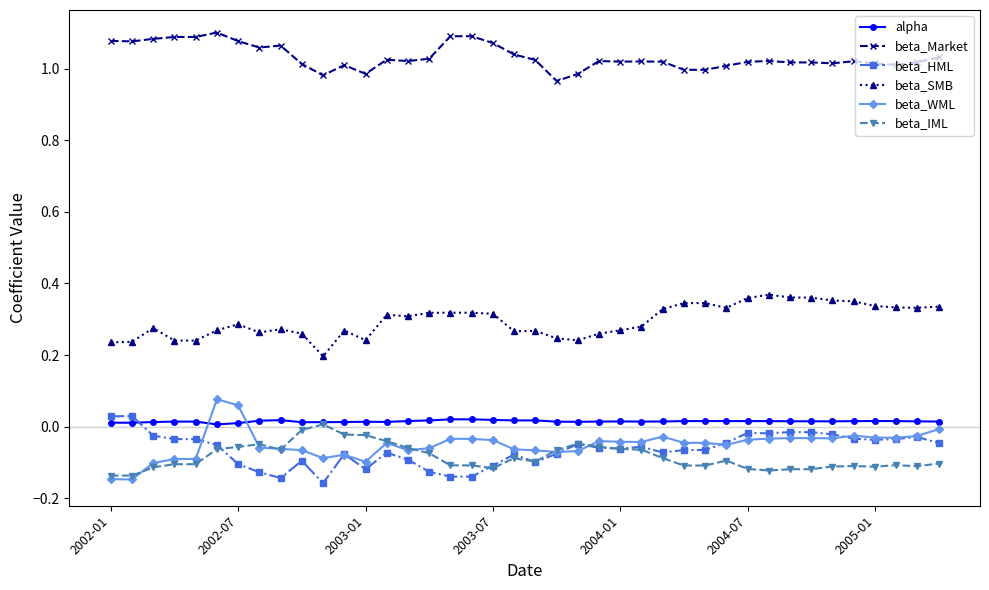

True or false: beta_Market and beta_WML cross at least once.

False